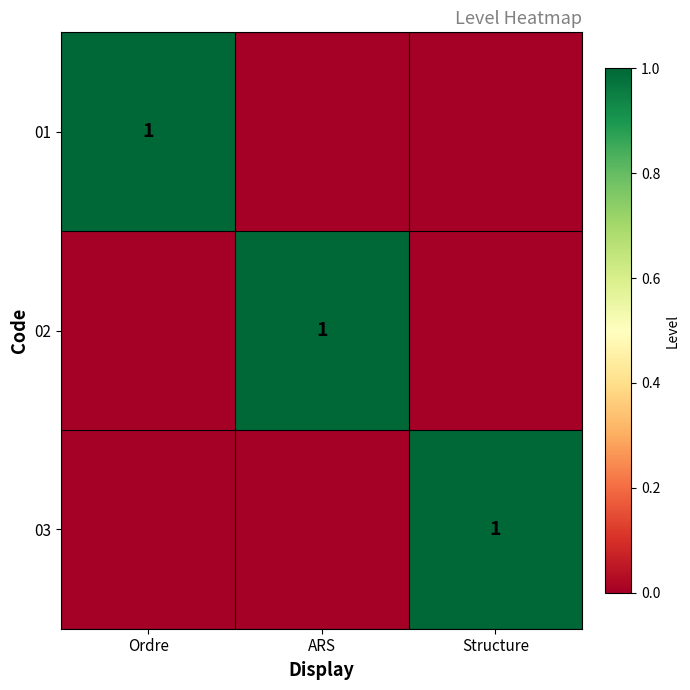

Where is 01 nearest to the value 0?

ARS